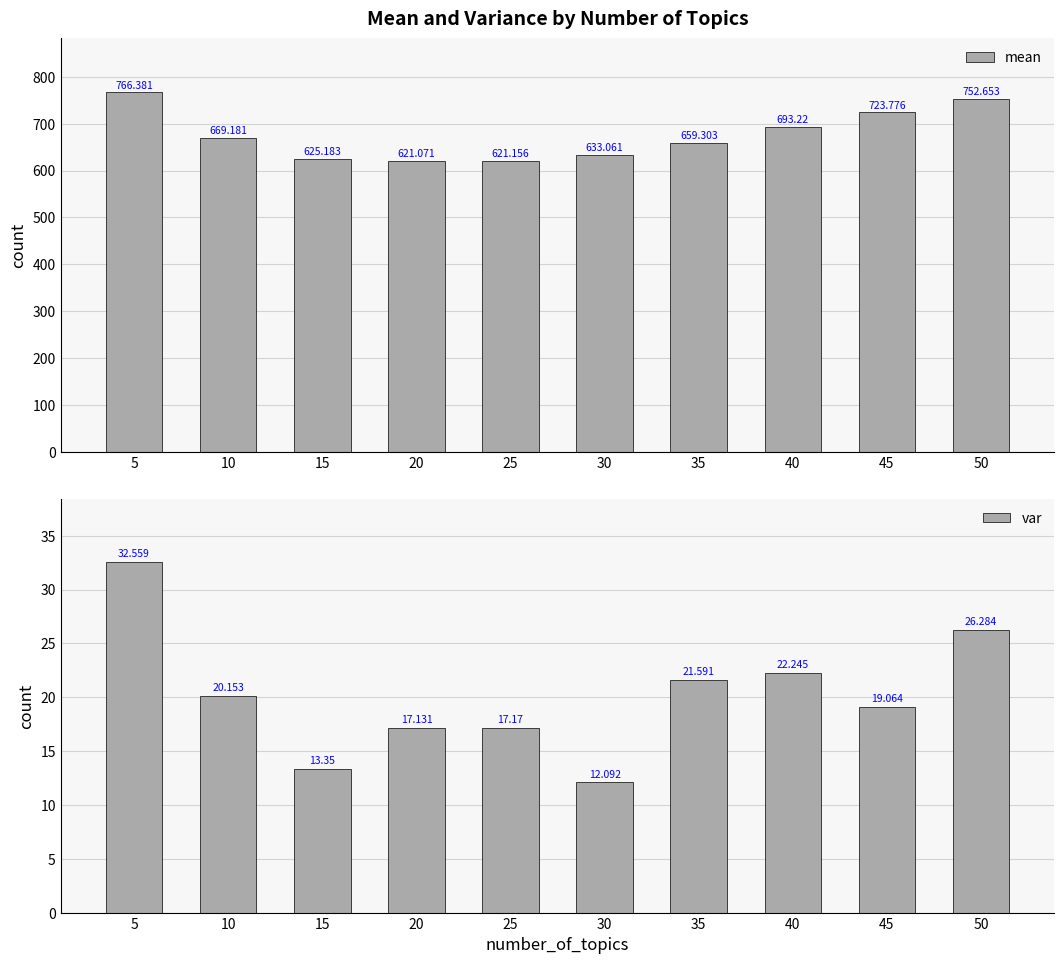

How many data points in var are less than 20?

5